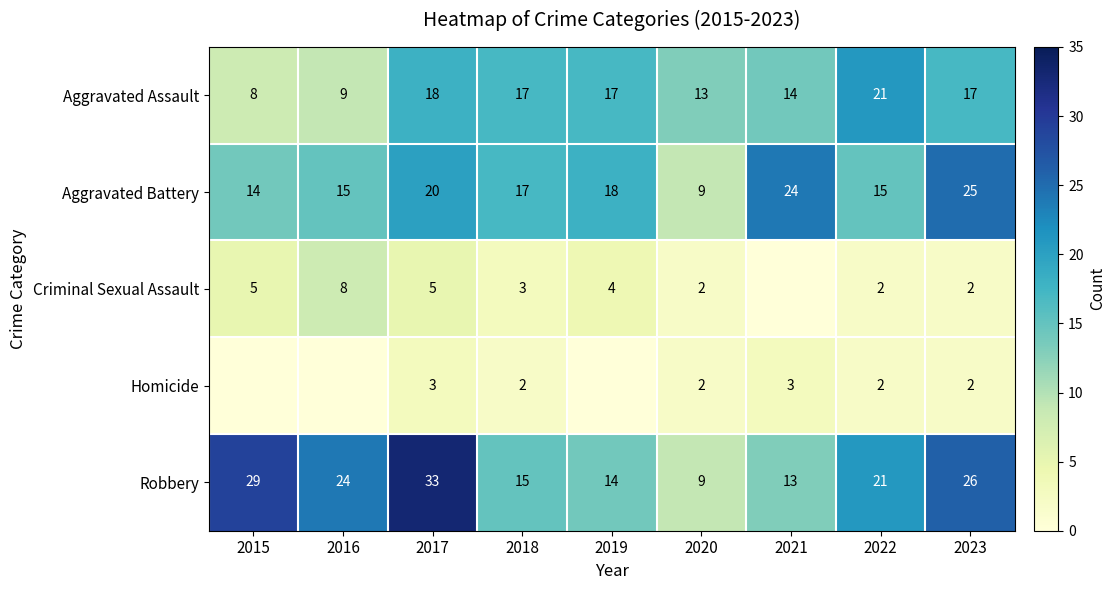

What is the average value of the Aggravated Assault series?

15